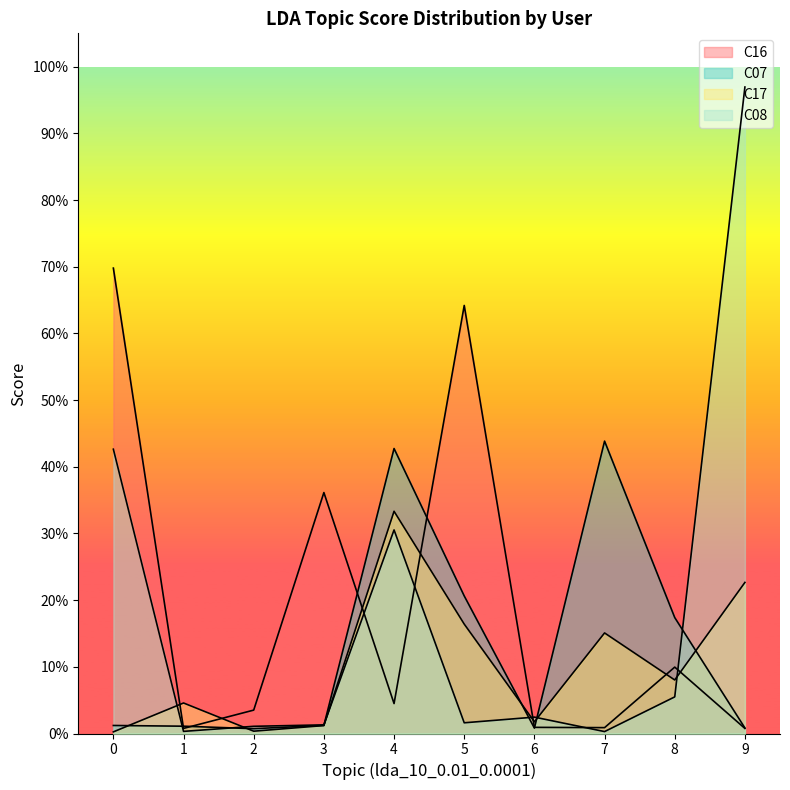

Reading right to left, what are all the values shown in this chart?

C16: 9=0.0	8=0.1	7=0.0	6=0.0	5=0.6	4=0.0	3=0.4	2=0.0	1=0.0	0=0.7
C07: 9=0.0	8=0.2	7=0.4	6=0.0	5=0.2	4=0.4	3=0.0	2=0.0	1=0.0	0=0.0
C17: 9=0.2	8=0.1	7=0.2	6=0.0	5=0.2	4=0.3	3=0.0	2=0.0	1=0.0	0=0.0
C08: 9=1.0	8=0.1	7=0.0	6=0.0	5=0.0	4=0.3	3=0.0	2=0.0	1=0.0	0=0.4